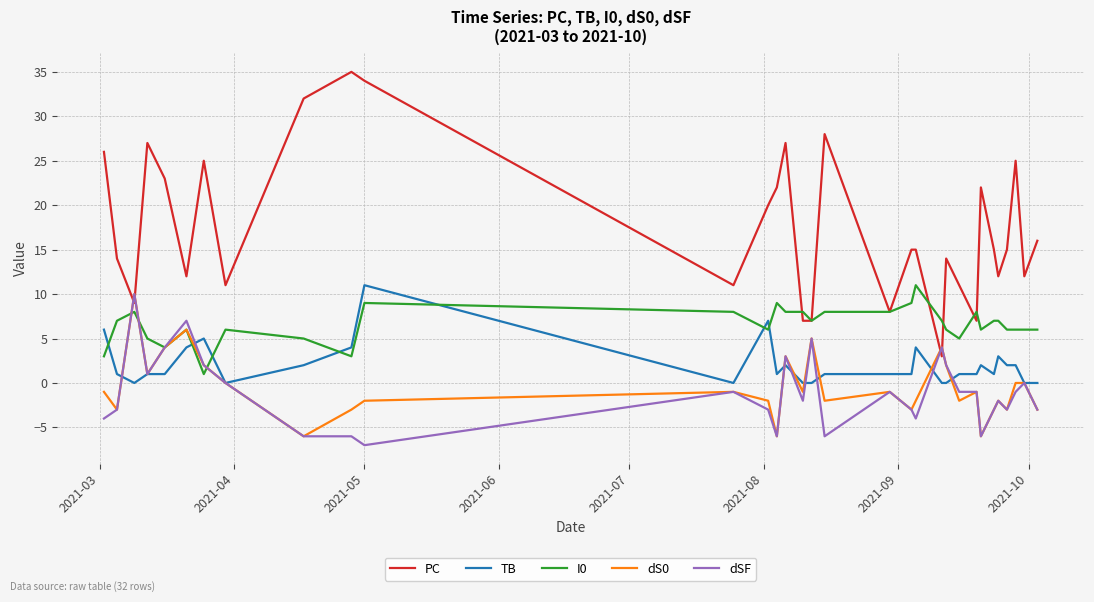

Which series has the largest range (max minus min)?

PC